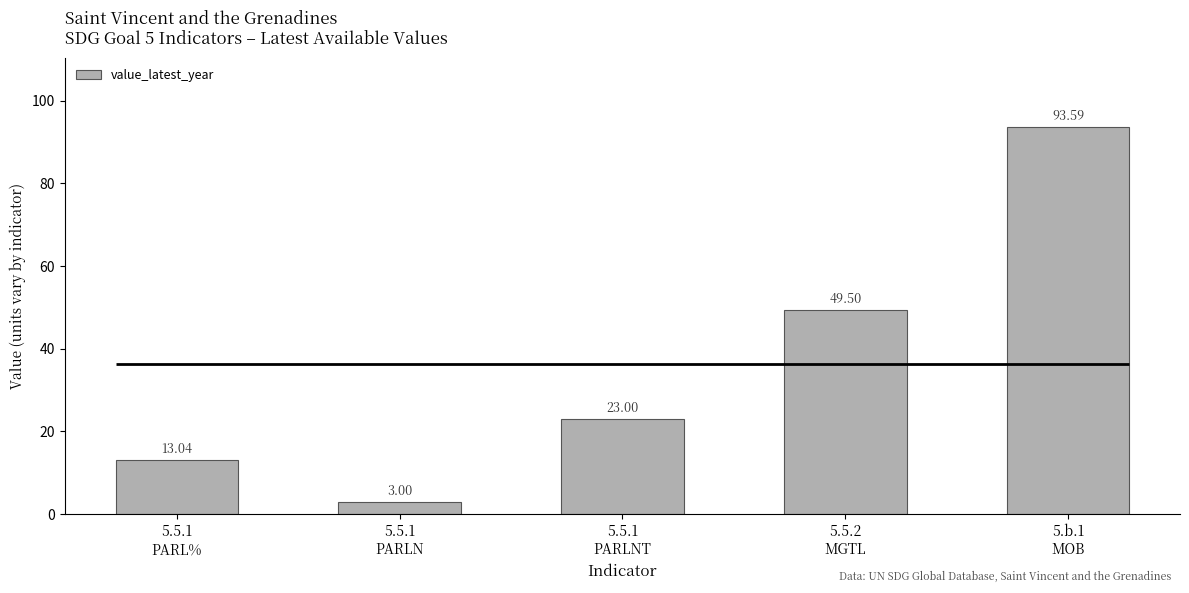

Reading left to right, extract all data points from this chart.

13.0	3.0	23.0	49.5	93.6